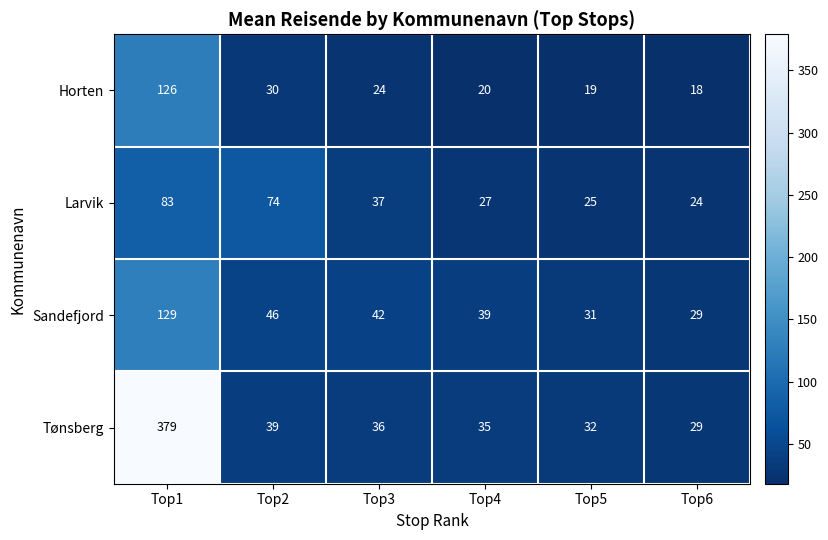

What is the difference between the highest and lowest values at Top6?

11